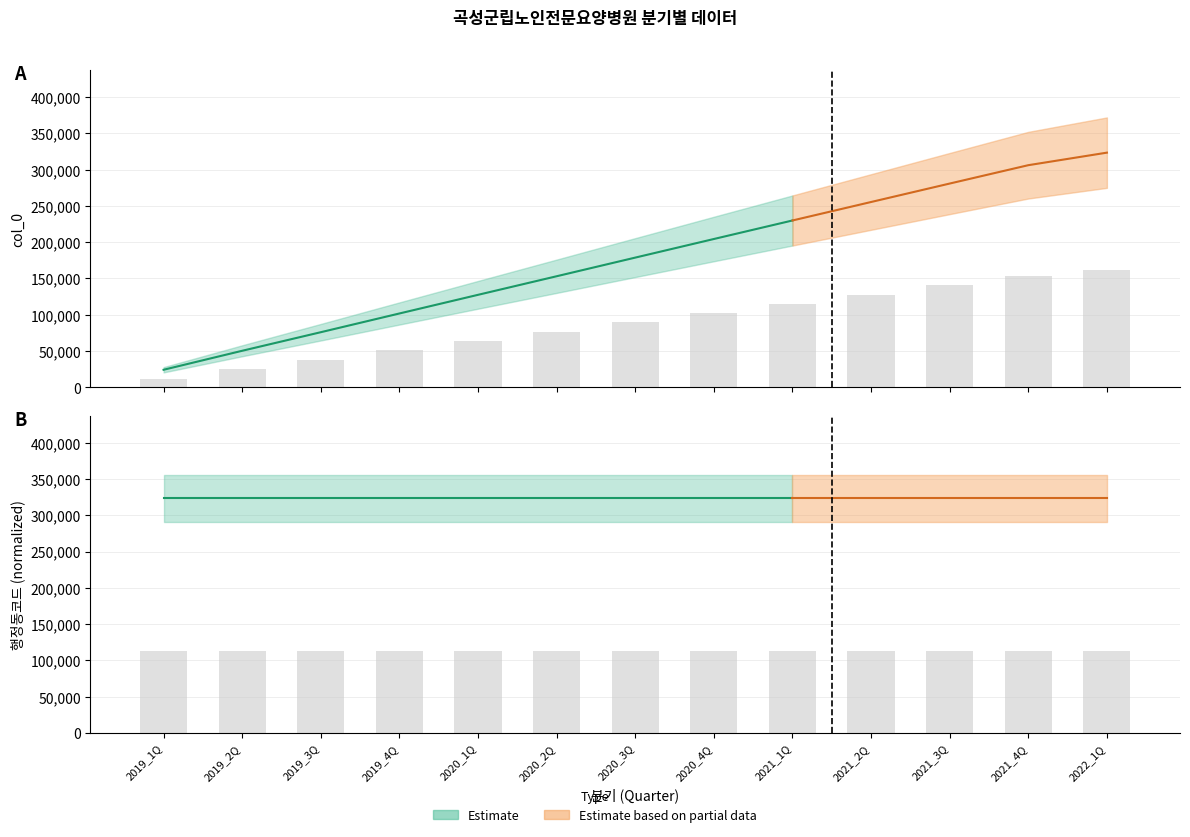

What is the difference between the values at 2021_1Q and 2020_3Q?

25567.5